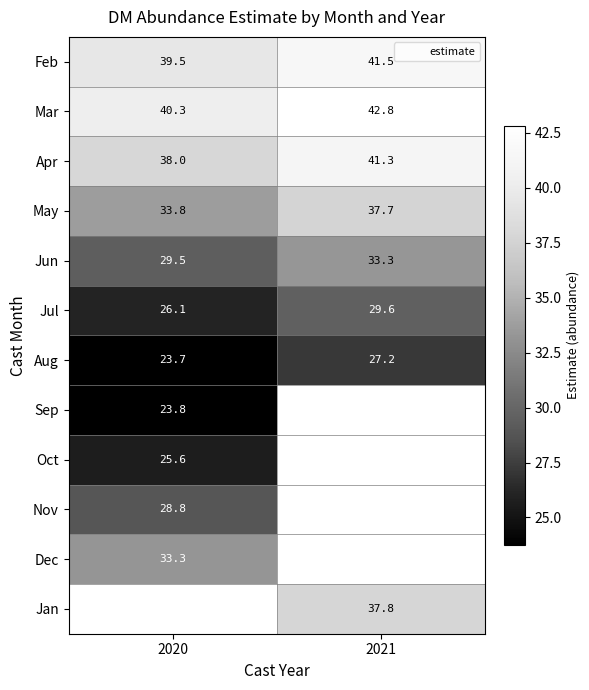

Rank the series by their maximum value, from highest to lowest.

Mar, Feb, Apr, May, Jun, Dec, Jul, Jan, Nov, Aug, Oct, Sep